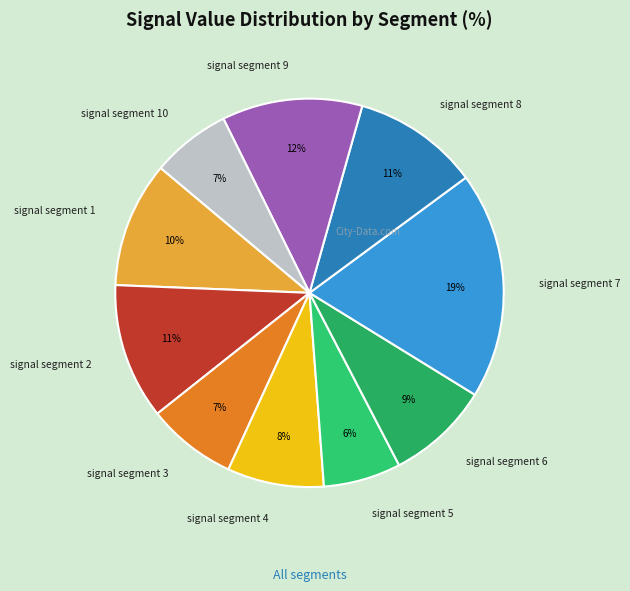

What percentage is the signal segment 2 slice, to the nearest percent?

11%